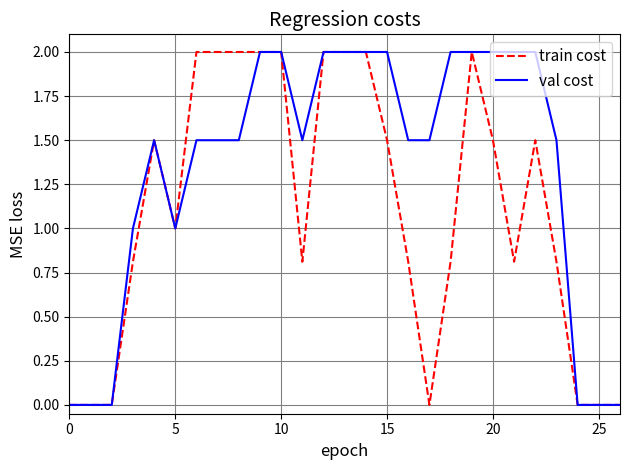

List the series in order of their overall mean, lowest first.

train cost, val cost